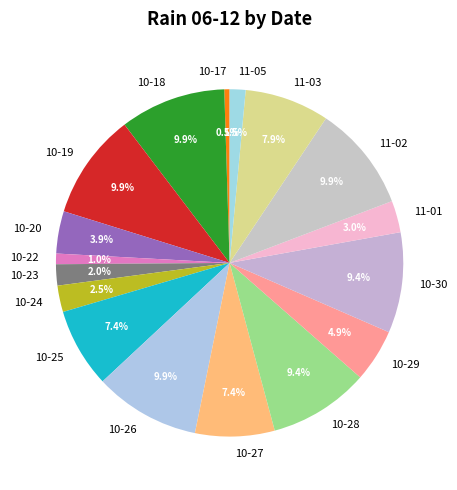

Does any single category account for the majority?

No